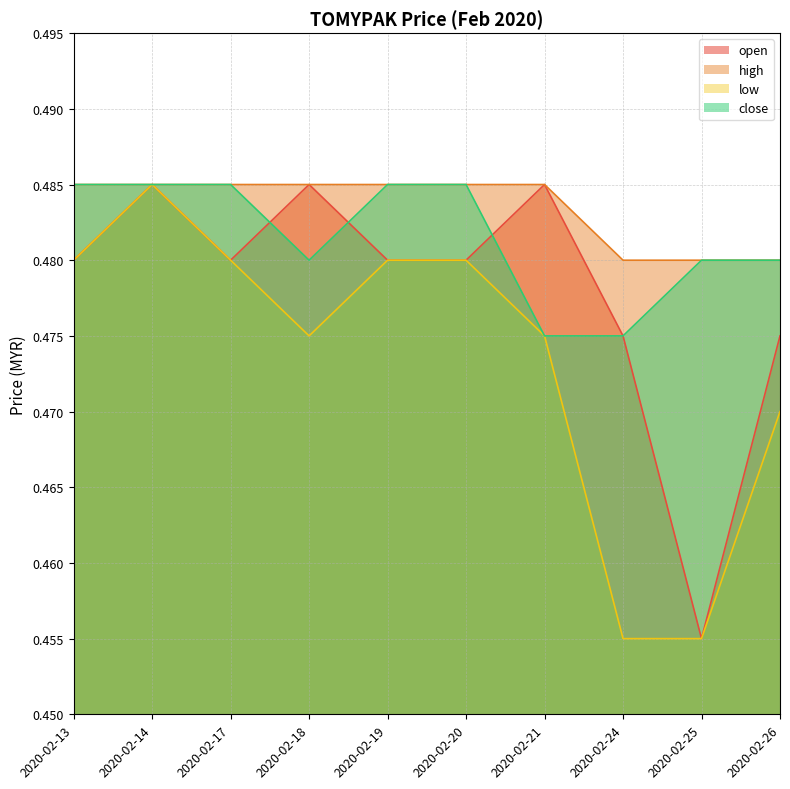

What are all the series names shown in the legend?

open, high, low, close